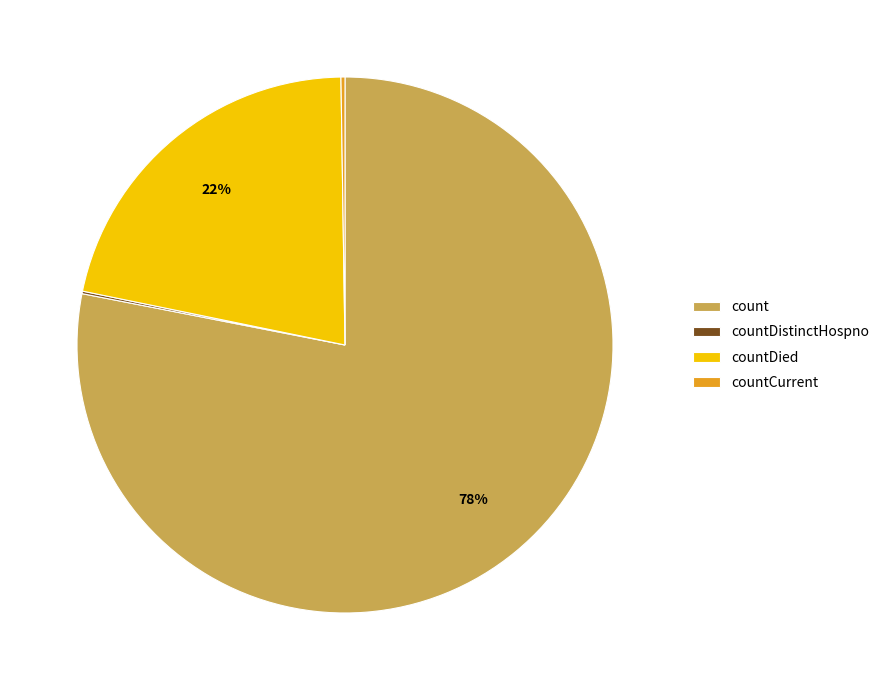

To the nearest percent, what is the average slice percentage?

25%